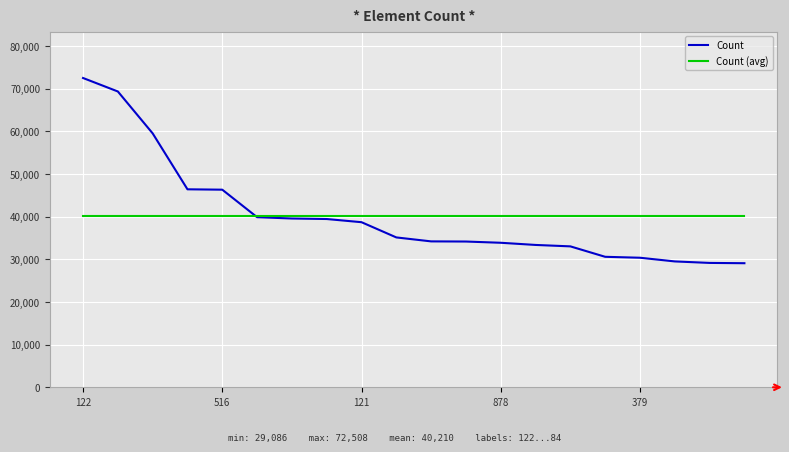

What is the highest value of the Count (avg) series?

40210.8